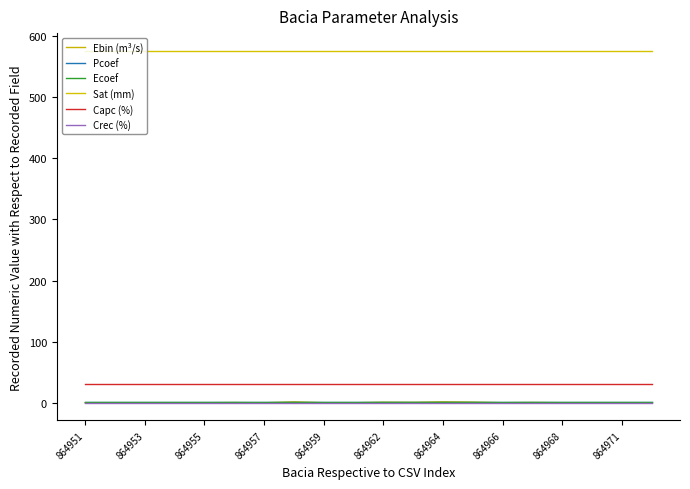

How many categories are shown in the chart?

20